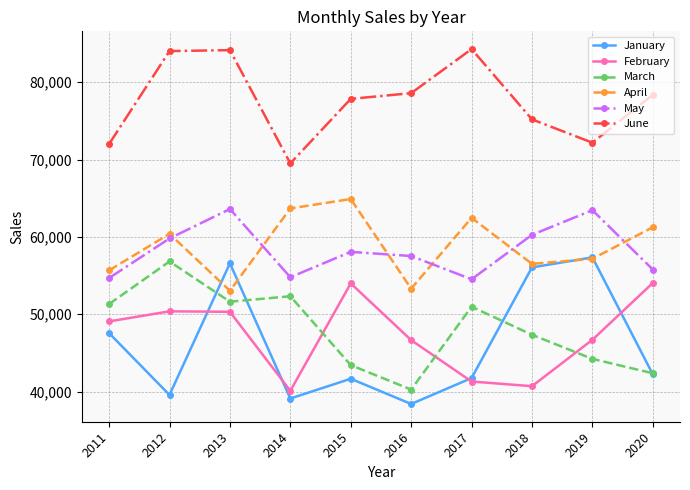

At how many categories does at least one series exceed 69939?

9